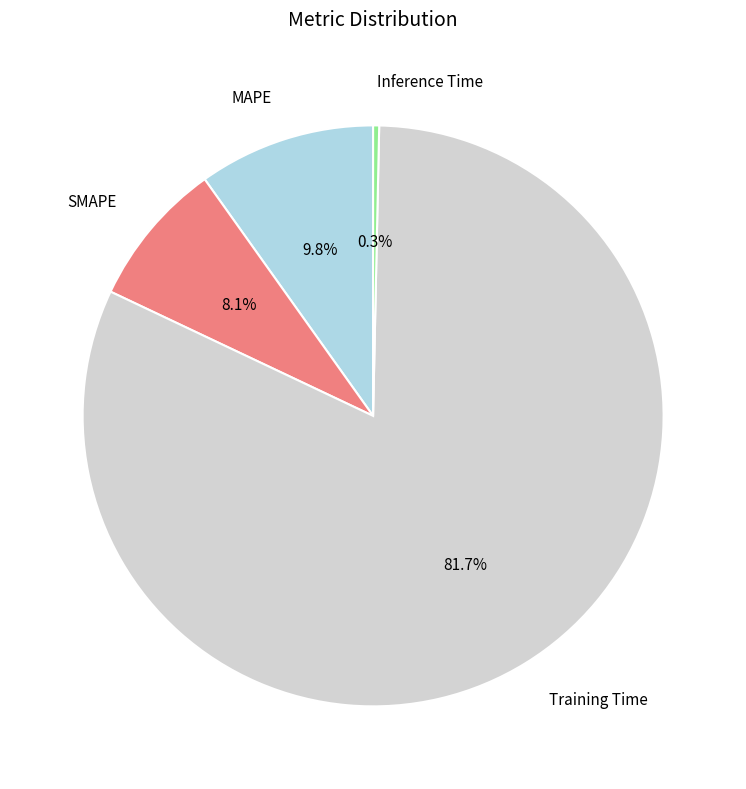

To the nearest percent, what is the difference between the largest and smallest slice percentages?

81%